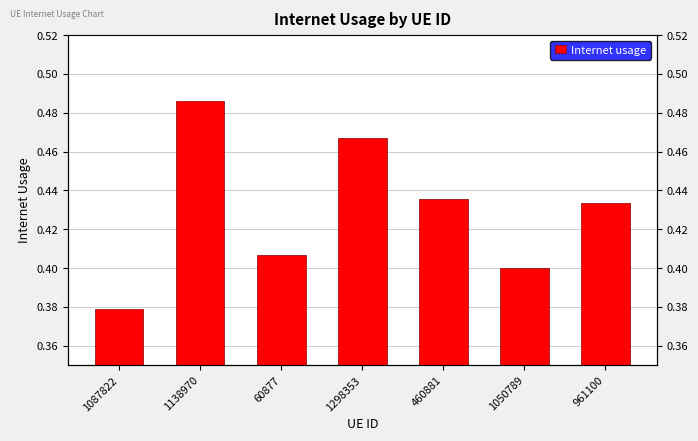

List the labels in order of value, smallest first.

1087822, 1050789, 60877, 961100, 460881, 1298353, 1138970